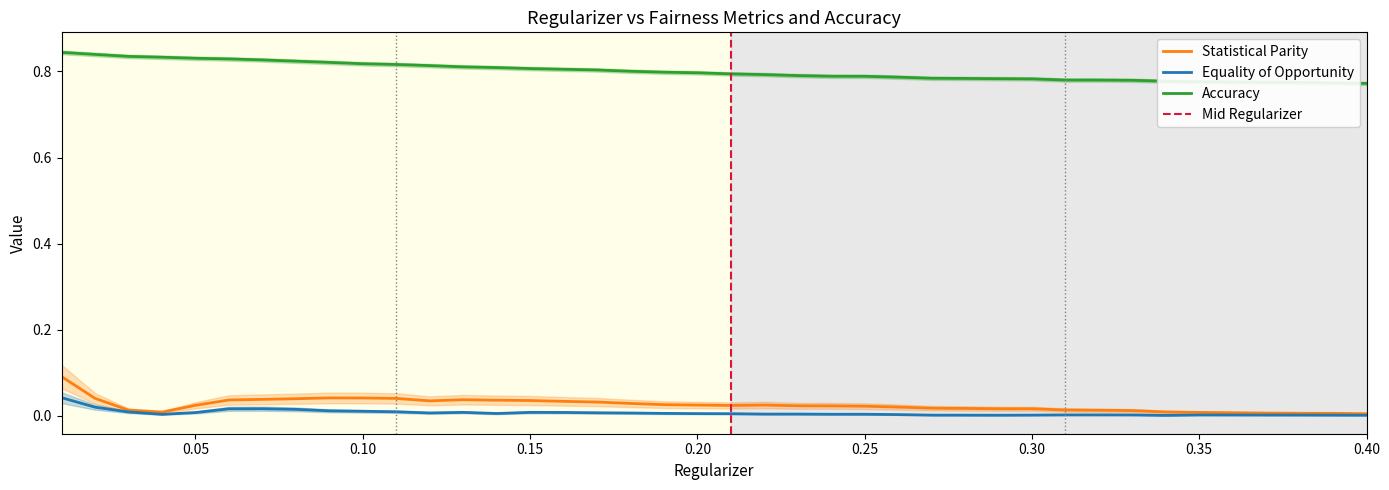

Reading left to right, what are all the values shown in this chart?

Statistical Parity: 0.1	0.0	0.0	0.0	0.0	0.0	0.0	0.0	0.0	0.0	0.0	0.0	0.0	0.0	0.0	0.0	0.0	0.0	0.0	0.0	0.0	0.0	0.0	0.0	0.0	0.0	0.0	0.0	0.0	0.0	0.0	0.0	0.0	0.0	0.0	0.0	0.0	0.0	0.0	0.0
Equality of Opportunity: 0.0	0.0	0.0	0.0	0.0	0.0	0.0	0.0	0.0	0.0	0.0	0.0	0.0	0.0	0.0	0.0	0.0	0.0	0.0	0.0	0.0	0.0	0.0	0.0	0.0	0.0	0.0	0.0	0.0	0.0	0.0	0.0	0.0	0.0	0.0	0.0	0.0	0.0	0.0	0.0
Accuracy: 0.8	0.8	0.8	0.8	0.8	0.8	0.8	0.8	0.8	0.8	0.8	0.8	0.8	0.8	0.8	0.8	0.8	0.8	0.8	0.8	0.8	0.8	0.8	0.8	0.8	0.8	0.8	0.8	0.8	0.8	0.8	0.8	0.8	0.8	0.8	0.8	0.8	0.8	0.8	0.8